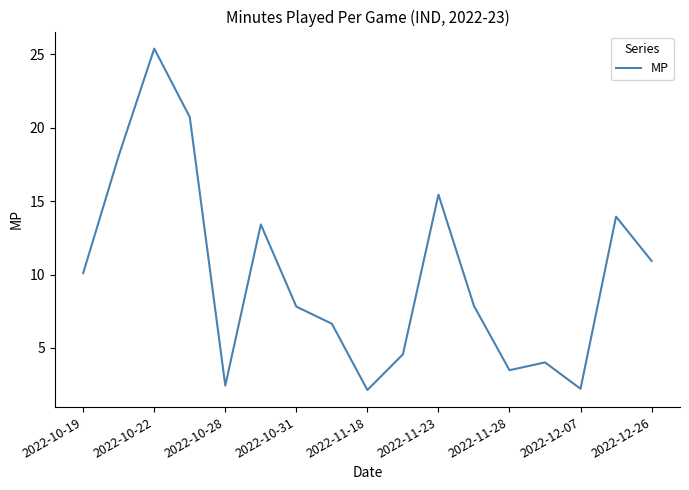

What is the greatest value displayed?

25.4